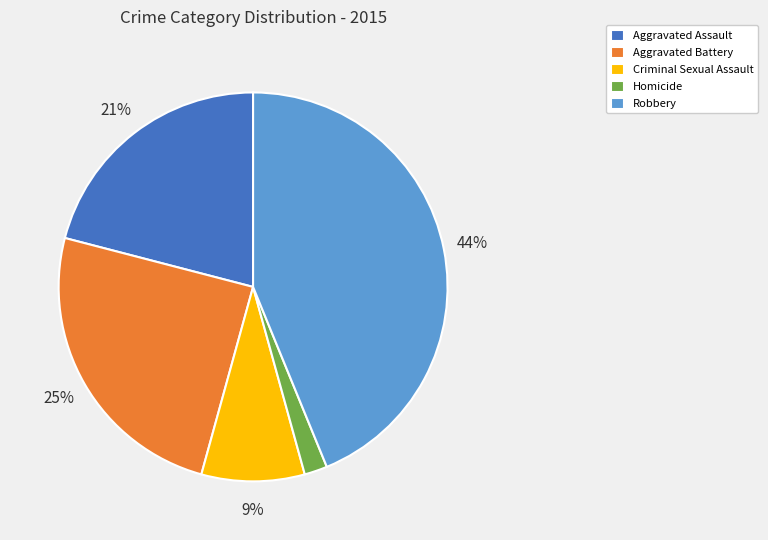

Is it true that Homicide is 2% of the pie?

True